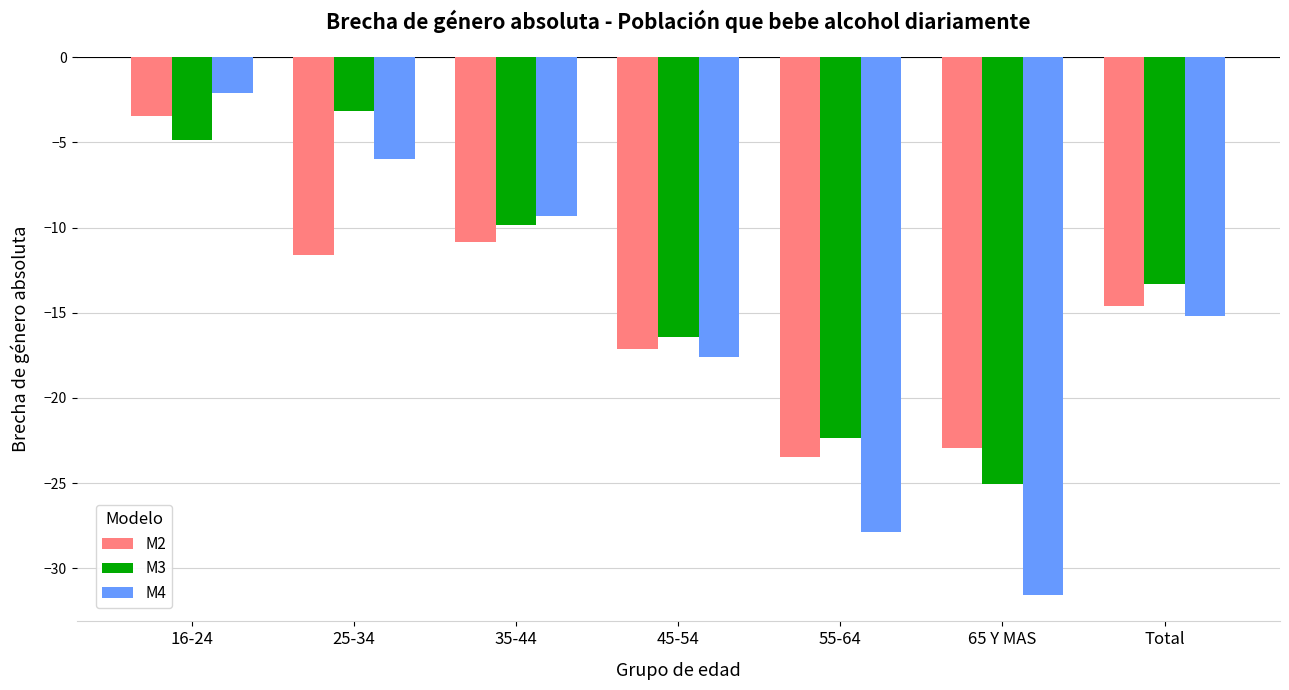

Is the value of M4 at 65 Y MAS greater than the value of M3 at 65 Y MAS?

No